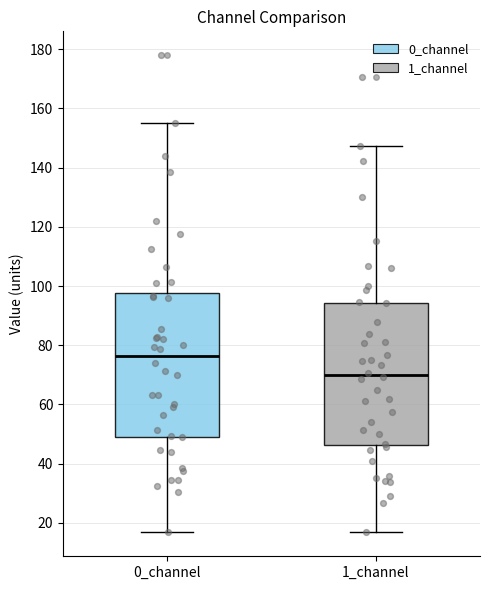

Reading left to right, read every box against the y-axis: the position of its median line, the range the box covers, and the ends of its whiskers. The values are not printed on the chart, so give them approximately, as read against the axis.

0_channel: median 76, box 50 to 98, whiskers 18 to 156
1_channel: median 70, box 46 to 94, whiskers 16 to 148